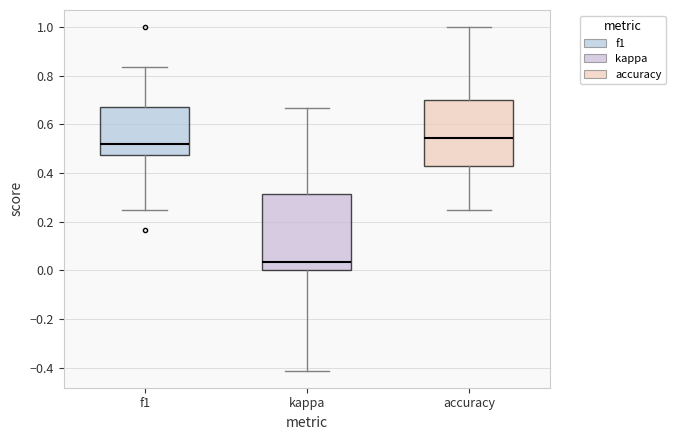

Where does the median line of the box for f1 sit on the y-axis? The values are not printed on the chart, so give them approximately, as read against the axis.

0.52